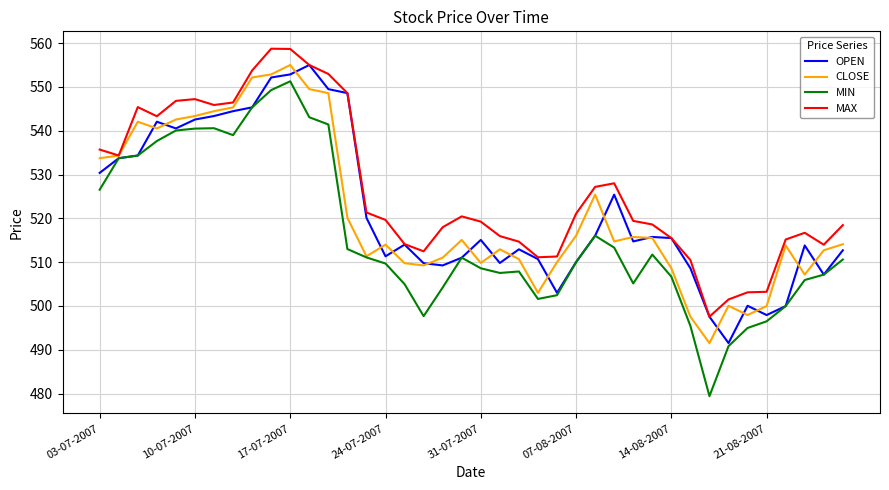

What is the maximum value shown in the chart?

558.7